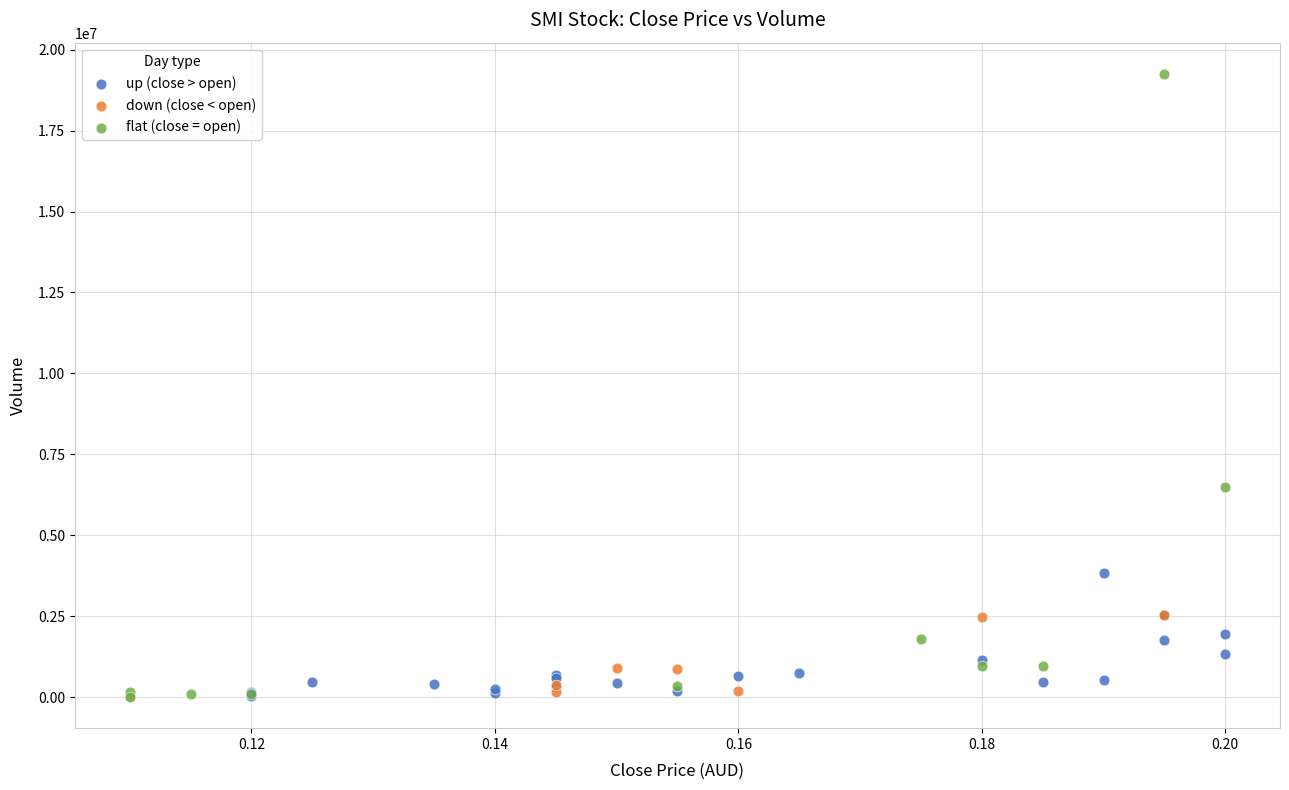

What are all the series names shown in the legend?

up (close > open), down (close < open), flat (close = open)